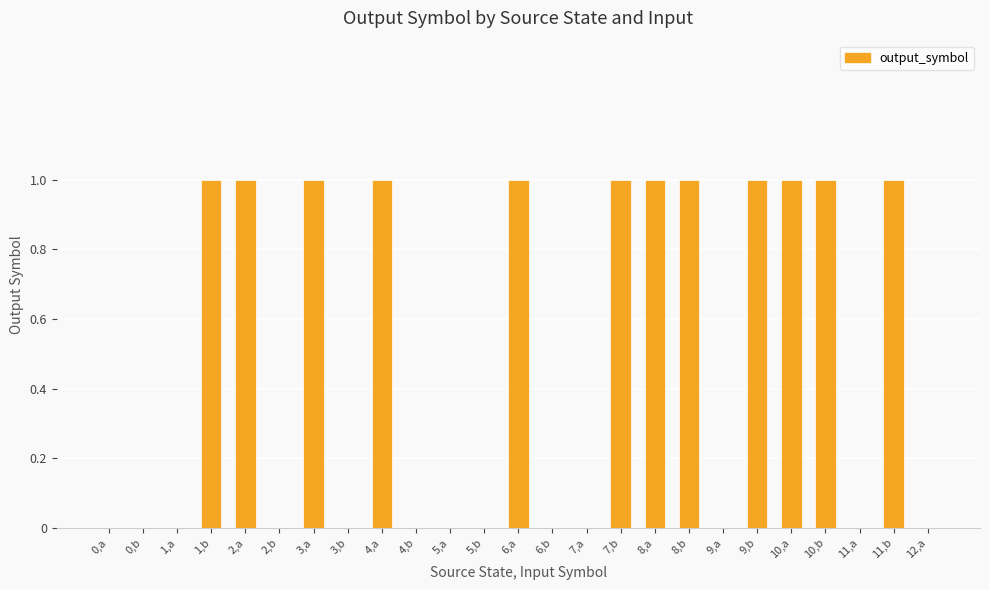

What is the difference between the values at 11,a and 10,b?

1